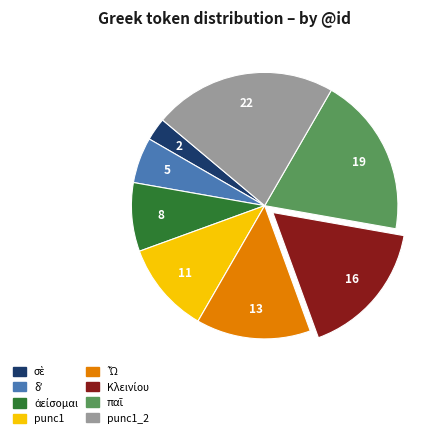

How many segments does this pie chart have?

8